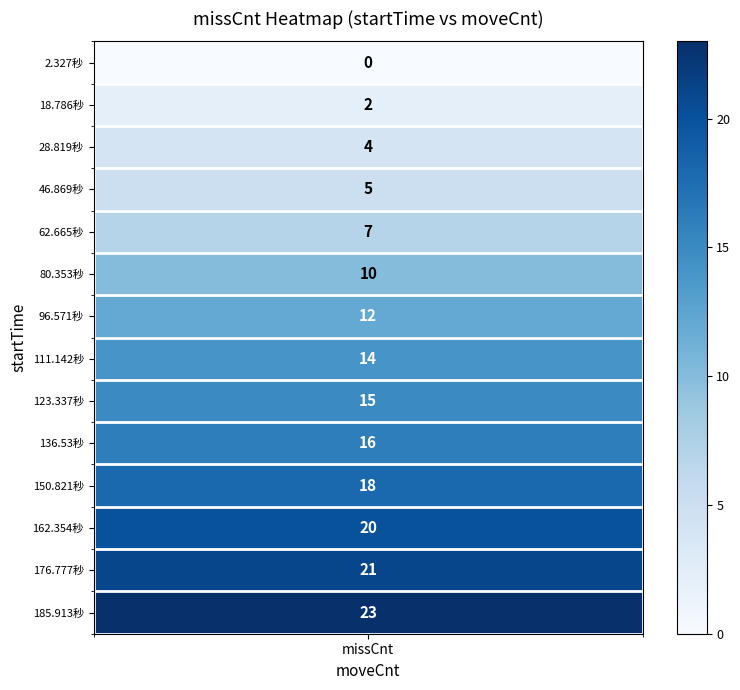

Between 7 and 3, which is larger?

7